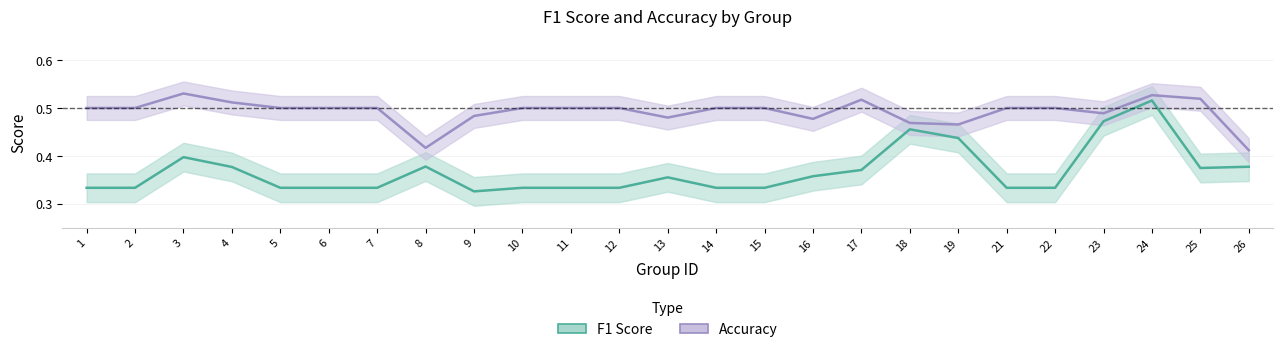

Rank the categories by accuracy value from highest to lowest.

3, 24, 25, 17, 4, 1, 2, 5, 6, 7, 10, 11, 12, 14, 15, 21, 22, 23, 9, 13, 16, 18, 19, 8, 26